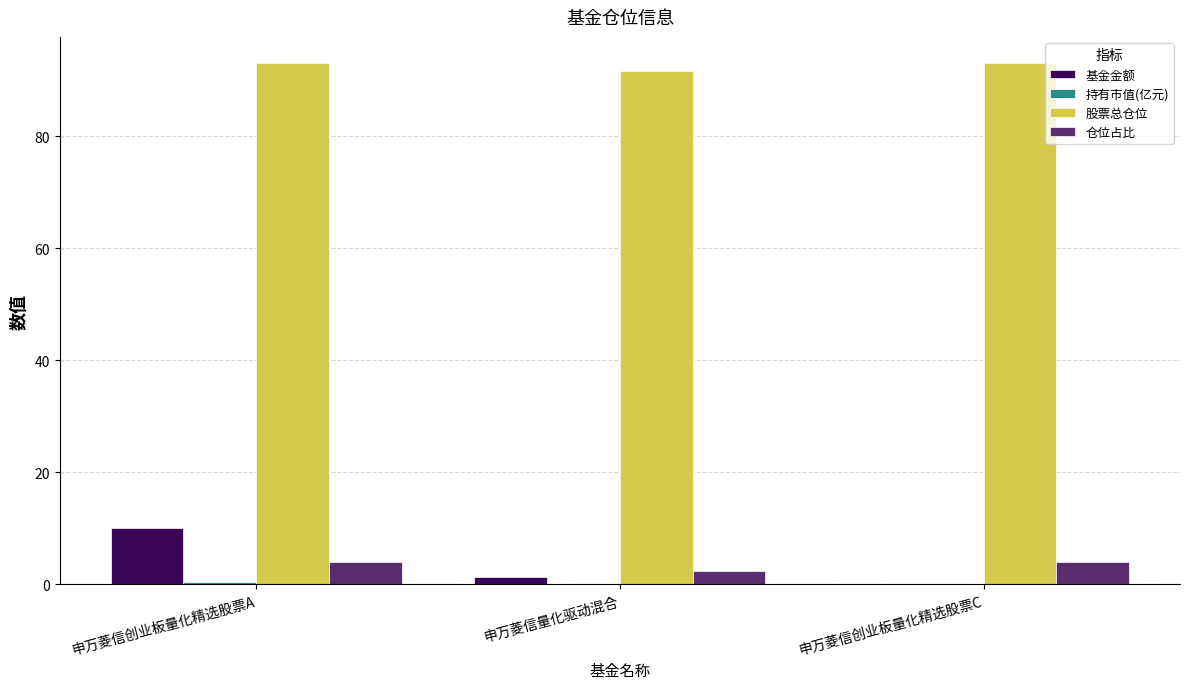

What is the sum of all 基金金额 values?

11.4